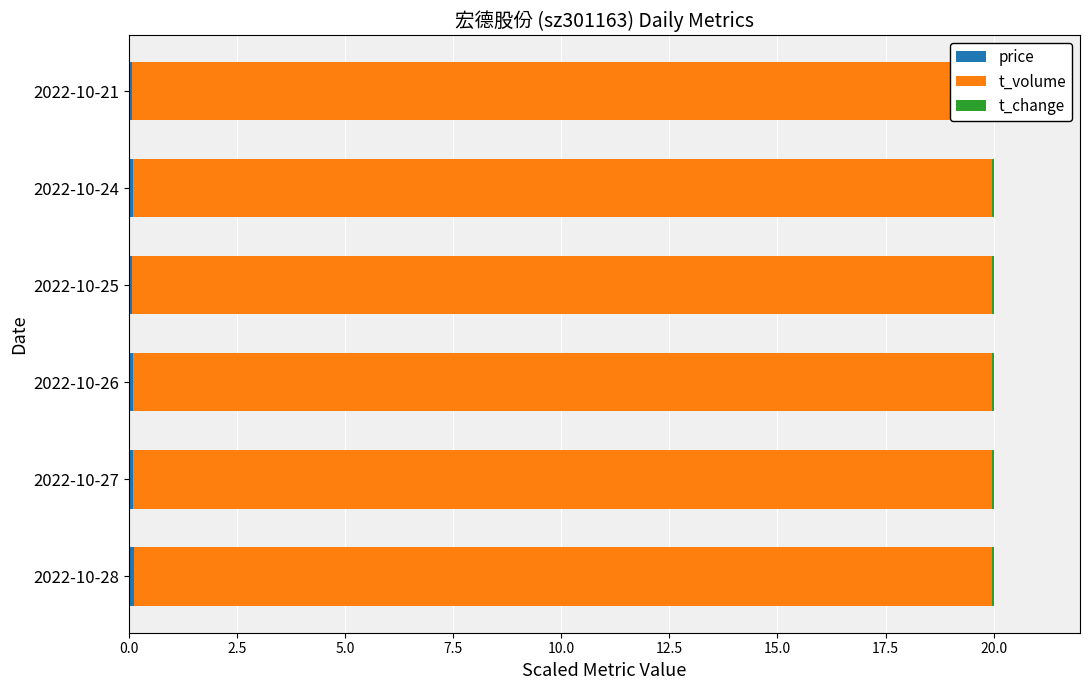

The t_change series shows 0.0 at 5.0. True or false?

True